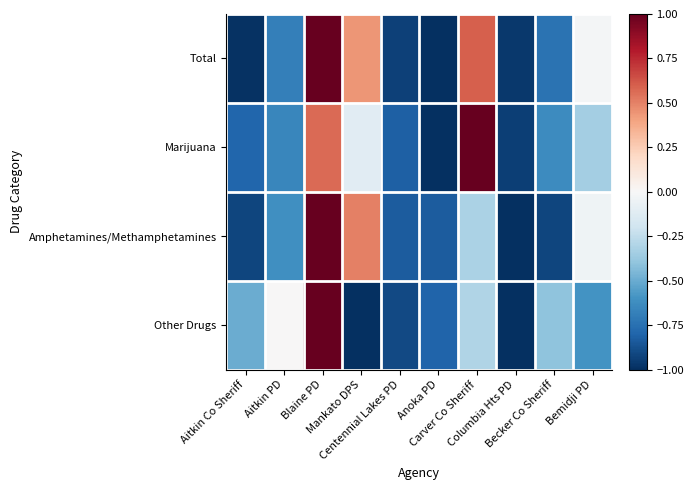

Reading left to right, extract all data points from this chart.

Total: Aitkin Co Sheriff=-1.0	Aitkin PD=-0.7	Blaine PD=1.0	Mankato DPS=0.4	Centennial Lakes PD=-0.9	Anoka PD=-1.0	Carver Co Sheriff=0.6	Columbia Hts PD=-1.0	Becker Co Sheriff=-0.7	Bemidji PD=-0.0
Marijuana: Aitkin Co Sheriff=-0.8	Aitkin PD=-0.6	Blaine PD=0.6	Mankato DPS=-0.1	Centennial Lakes PD=-0.8	Anoka PD=-1.0	Carver Co Sheriff=1.0	Columbia Hts PD=-0.9	Becker Co Sheriff=-0.6	Bemidji PD=-0.3
Amphetamines/Methamphetamines: Aitkin Co Sheriff=-0.9	Aitkin PD=-0.6	Blaine PD=1.0	Mankato DPS=0.5	Centennial Lakes PD=-0.8	Anoka PD=-0.8	Carver Co Sheriff=-0.3	Columbia Hts PD=-1.0	Becker Co Sheriff=-0.9	Bemidji PD=-0.0
Other Drugs: Aitkin Co Sheriff=-0.5	Aitkin PD=0.0	Blaine PD=1.0	Mankato DPS=-1.0	Centennial Lakes PD=-0.9	Anoka PD=-0.8	Carver Co Sheriff=-0.3	Columbia Hts PD=-1.0	Becker Co Sheriff=-0.4	Bemidji PD=-0.6